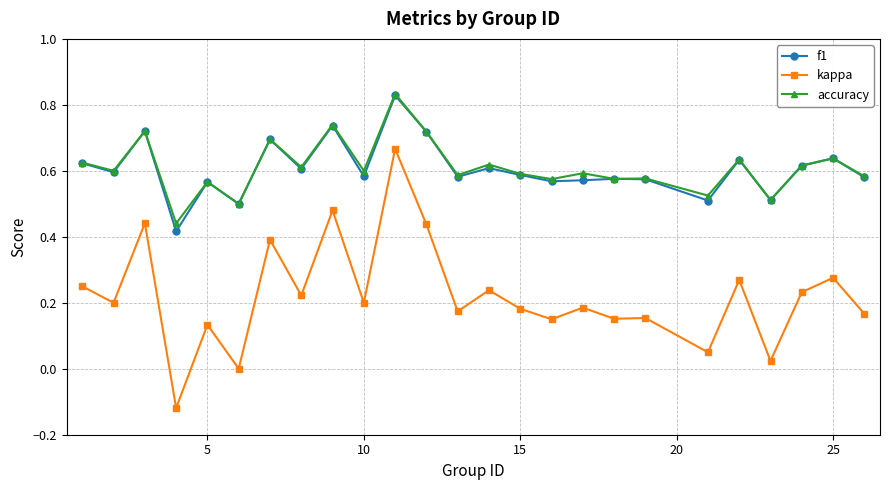

Which series has the widest spread of values?

kappa